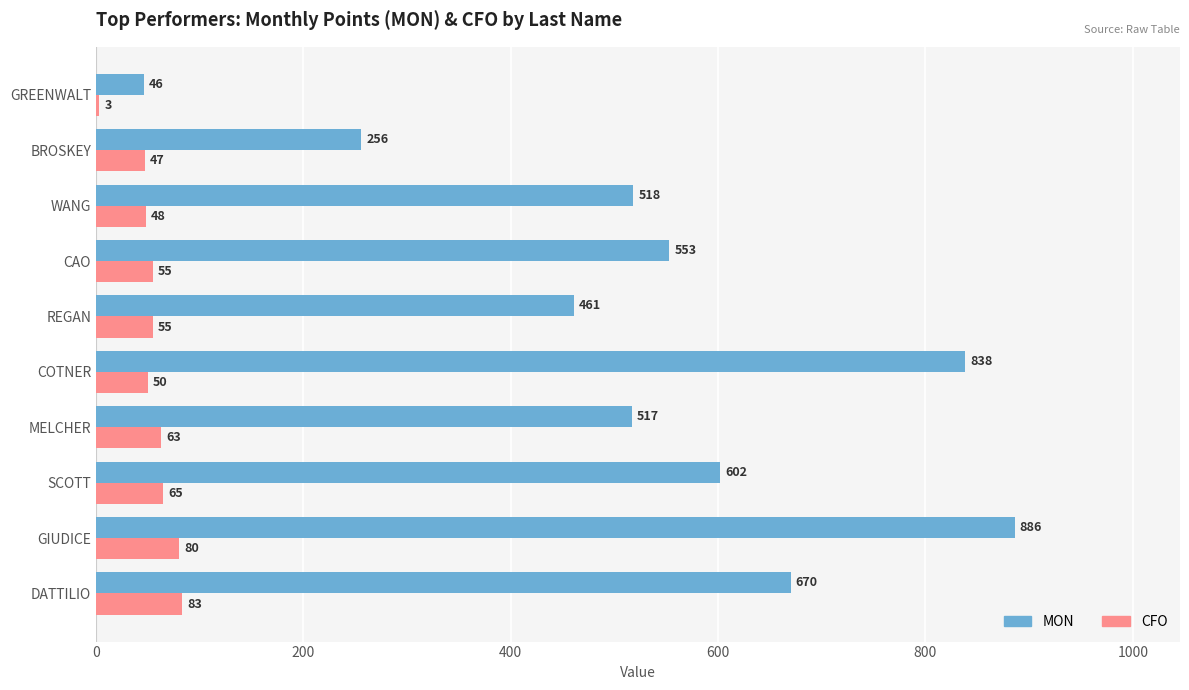

Count the number of data series in this chart.

2